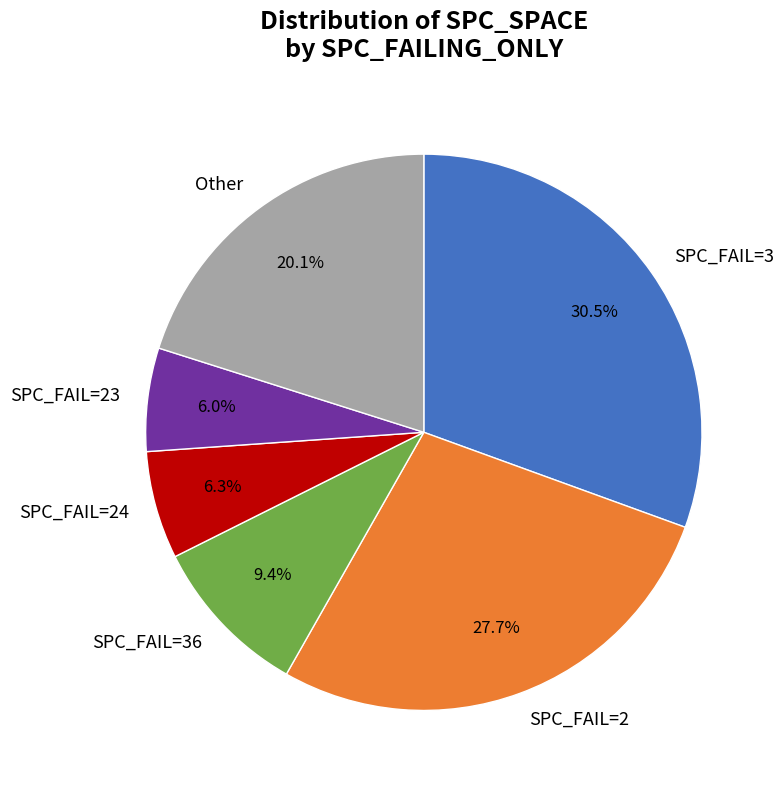

Does any single category account for the majority?

No